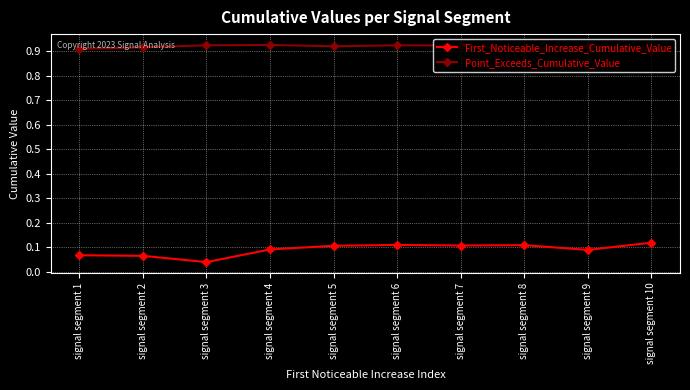

What are all the series names shown in the legend?

First_Noticeable_Increase_Cumulative_Value, Point_Exceeds_Cumulative_Value